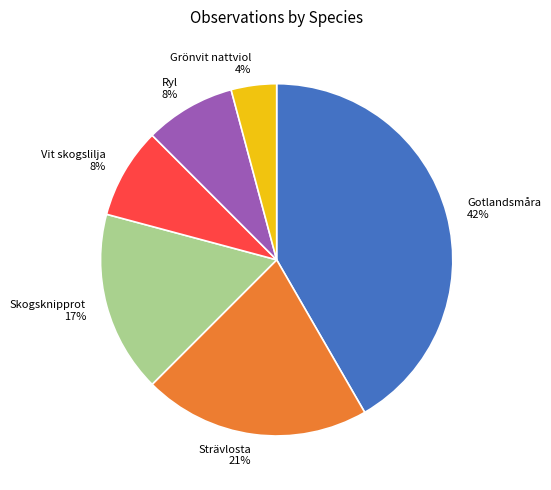

Combined, do Gotlandsmåra and Skogsknipprot account for over 50%?

Yes